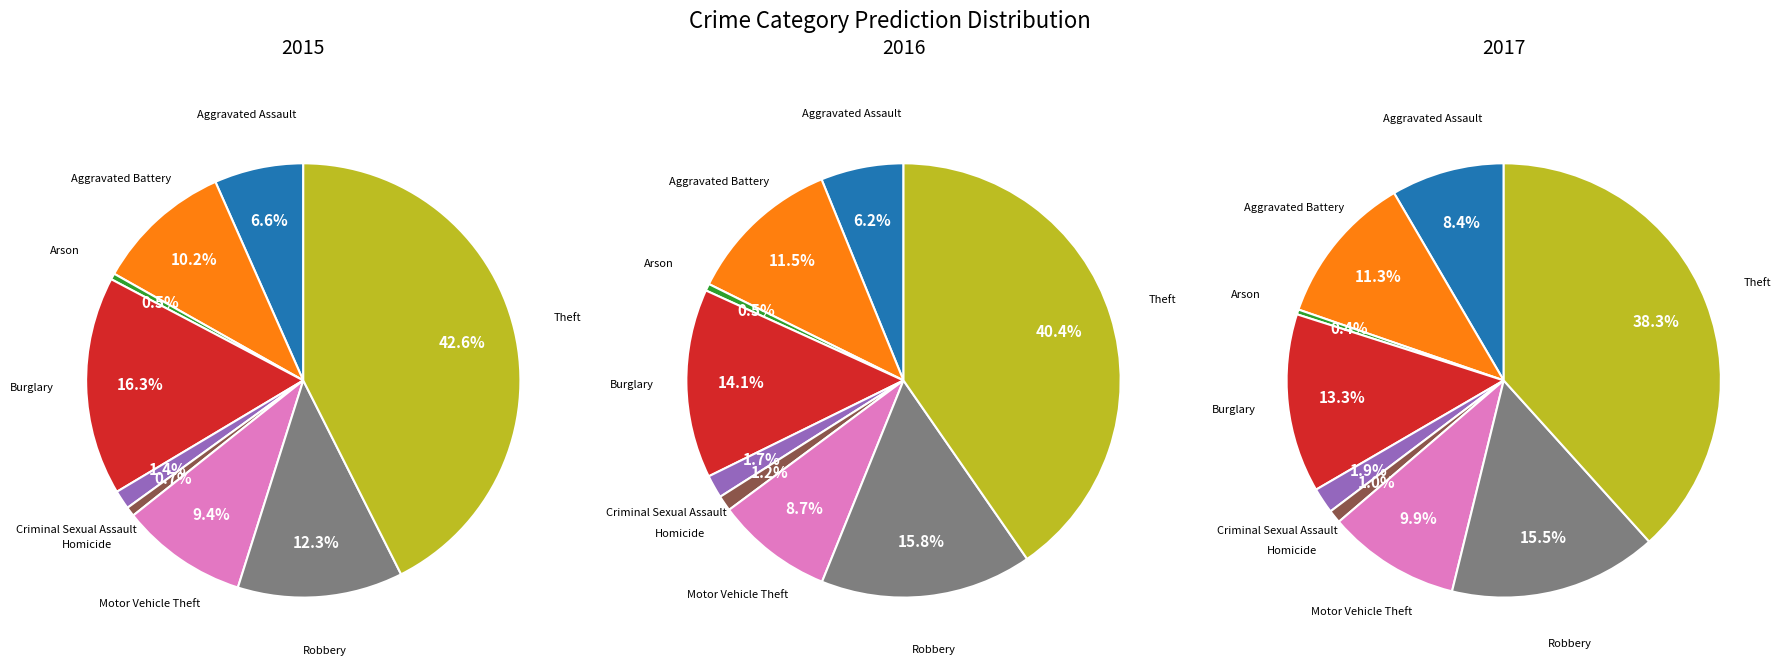

Which has a higher value, Motor Vehicle Theft or Aggravated Assault?

Motor Vehicle Theft